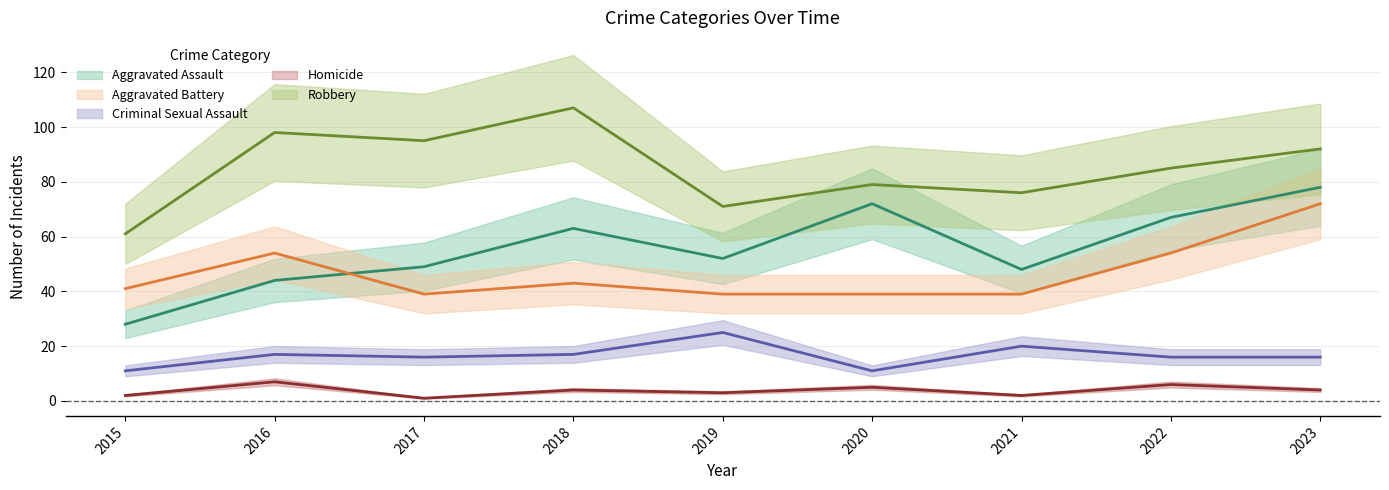

Where is the first local maximum for Homicide?

2016